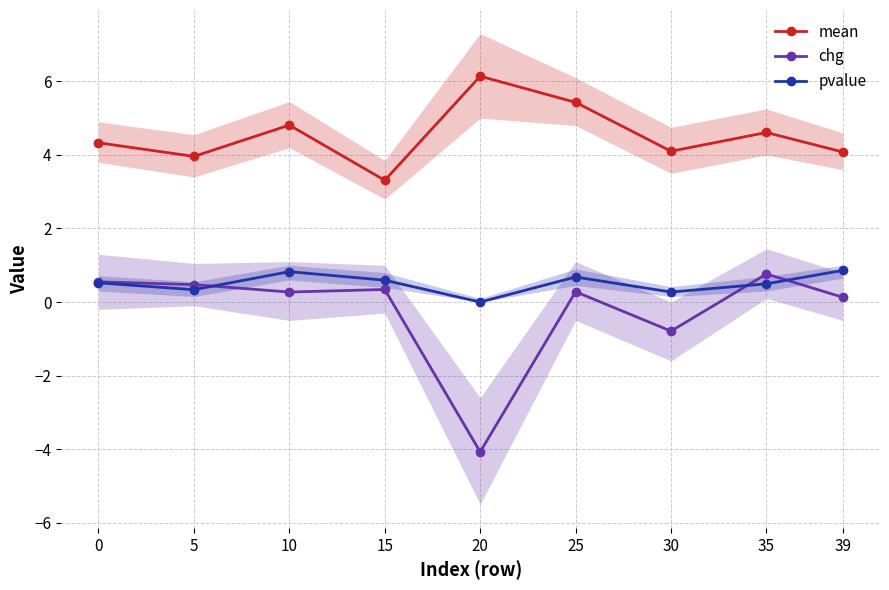

Does the chart display data point markers on the line(s)?

Yes